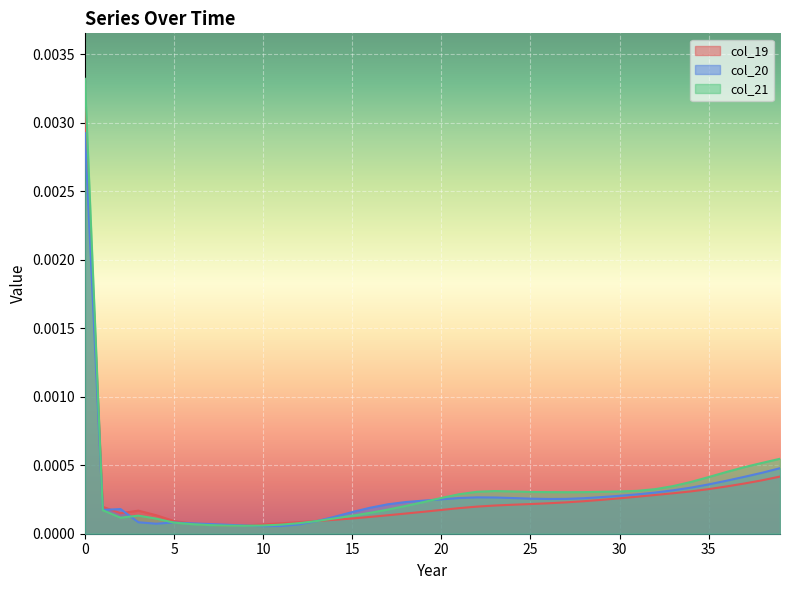

What are all the series names shown in the legend?

col_19, col_20, col_21